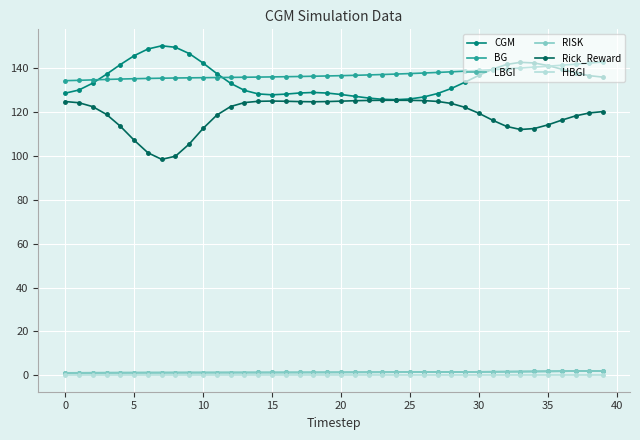

Is this an area chart (filled region under the line)?

No